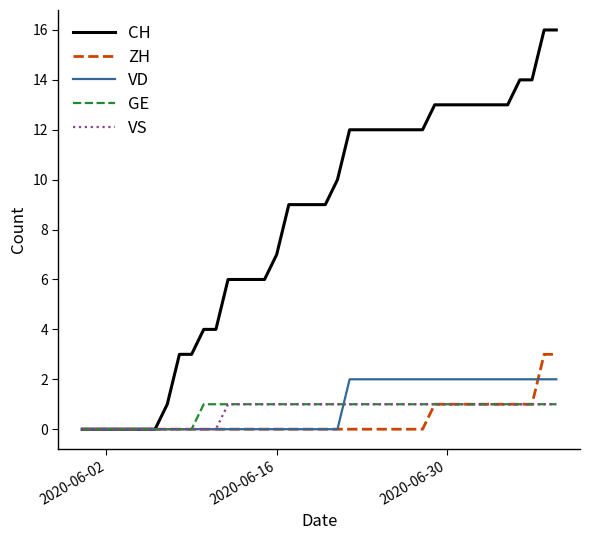

What is the maximum value shown in the chart?

16